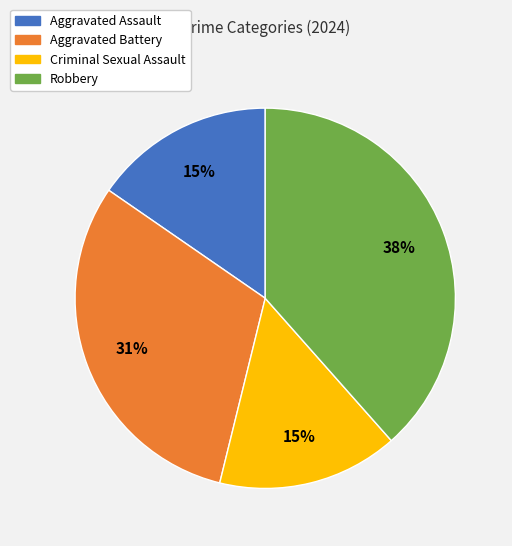

Between Robbery and Aggravated Battery, which is larger?

Robbery